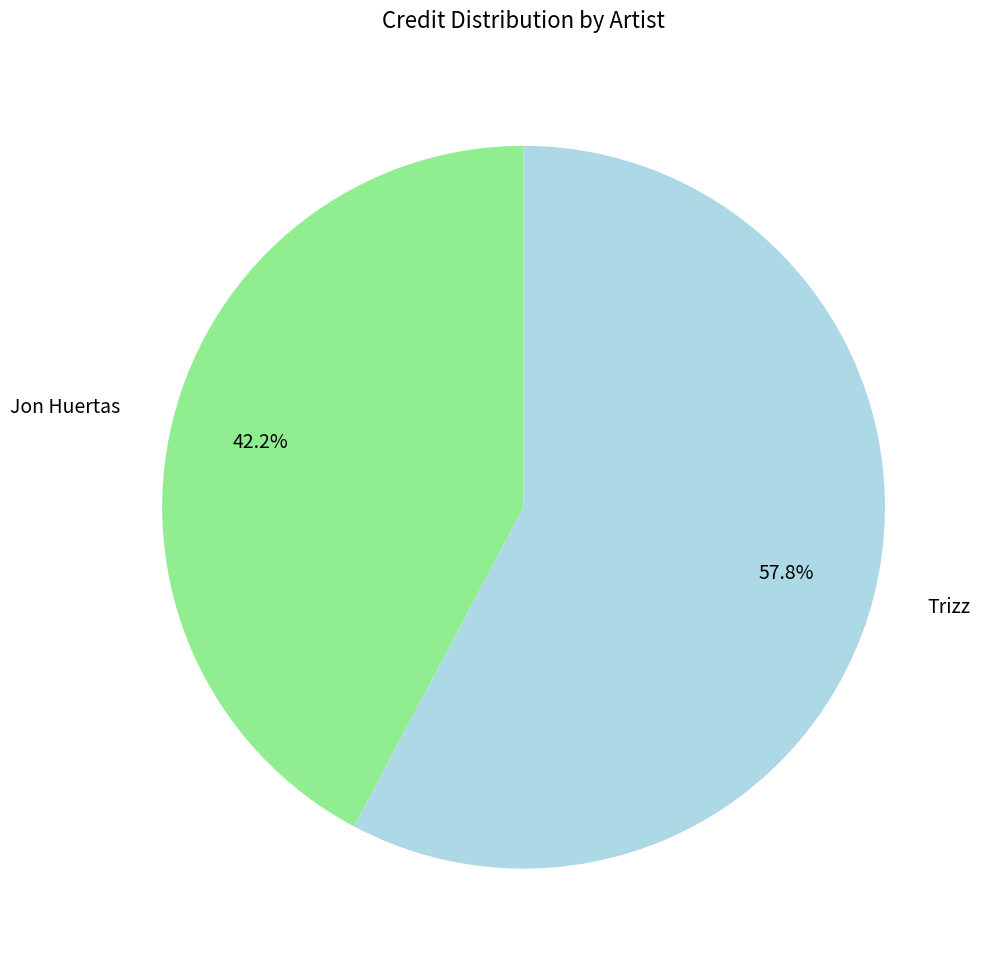

To the nearest percent, what is the difference between the largest and smallest slice percentages?

16%